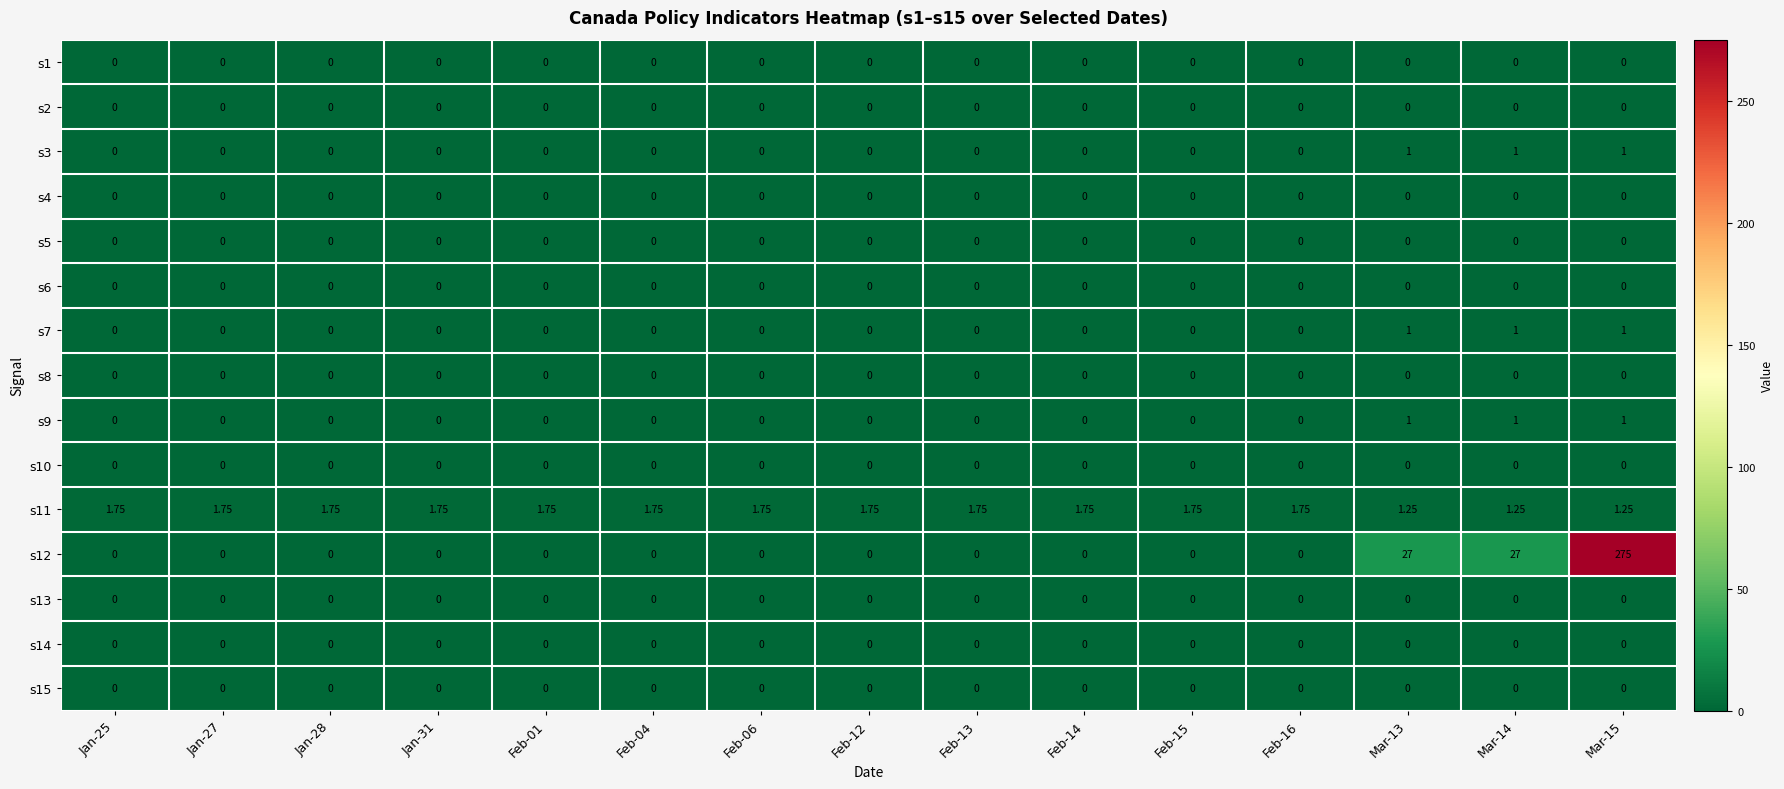

At which category does the chart reach its peak across all series?

Mar-15